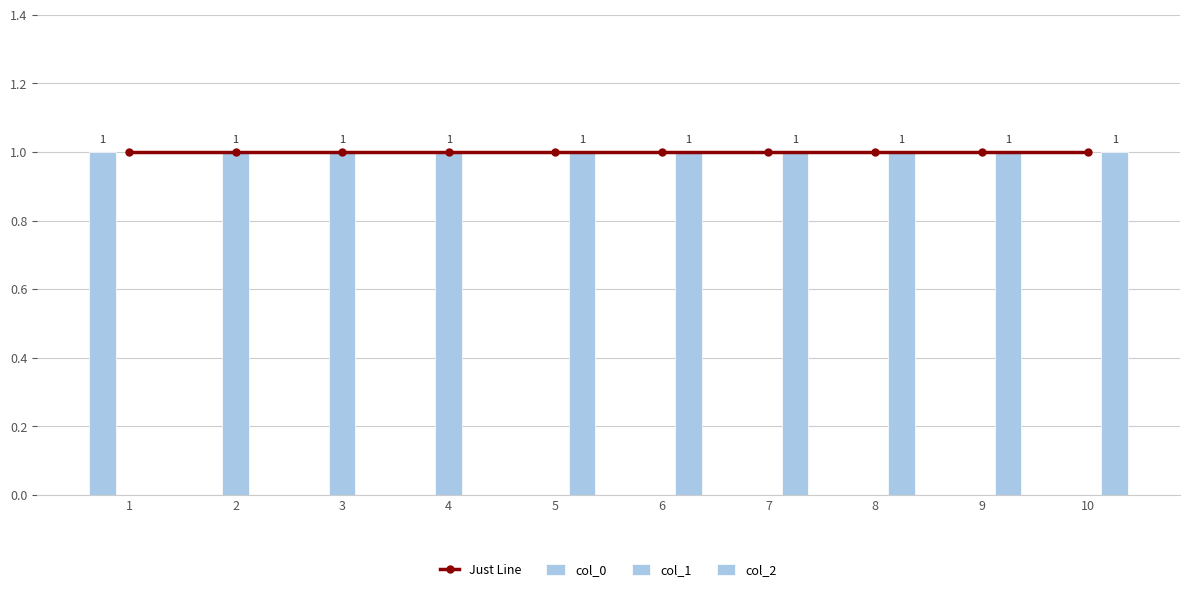

Which label corresponds to the largest value in the chart?

1